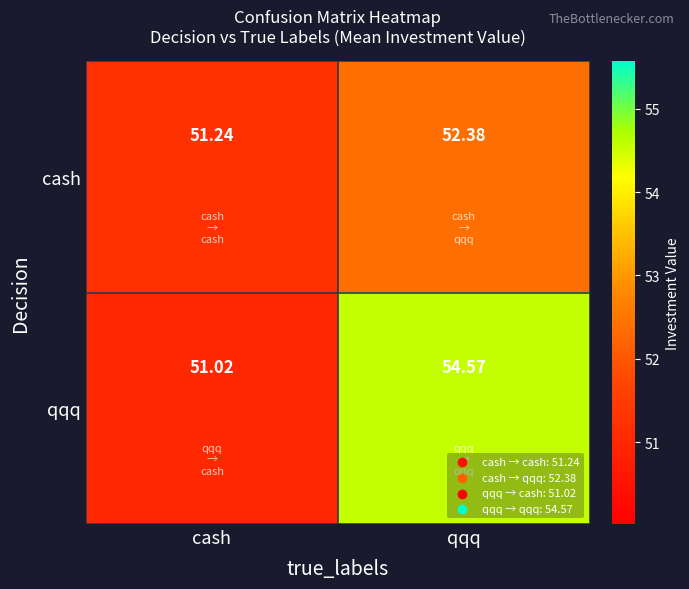

List the labels in order of cash value, smallest first.

cash, qqq